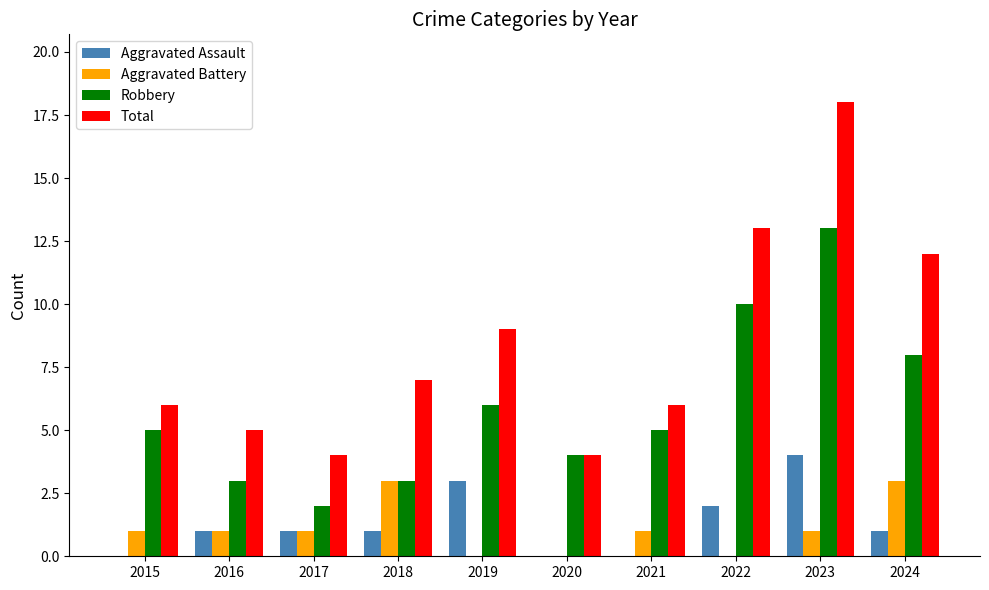

How many groups of bars are there?

10